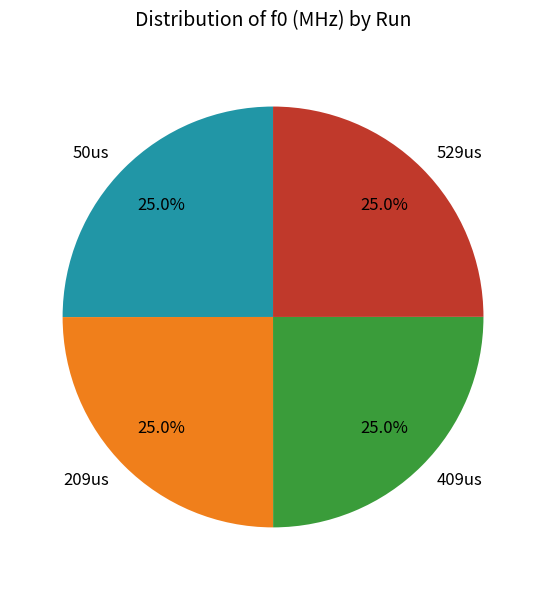

What percentage do 50us and 409us together represent?

50.0%